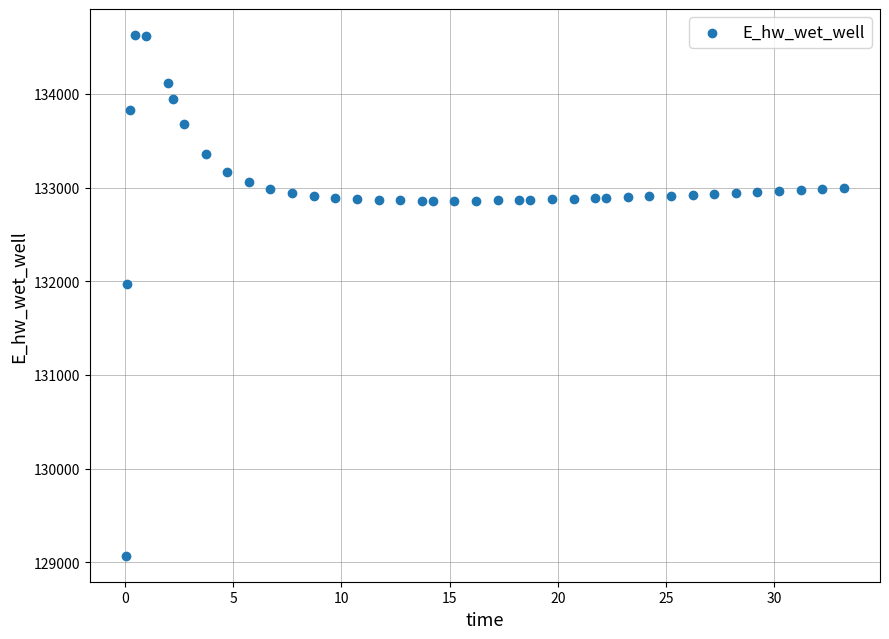

What Y value in the scatter plot is closest to 131849?

131970.0